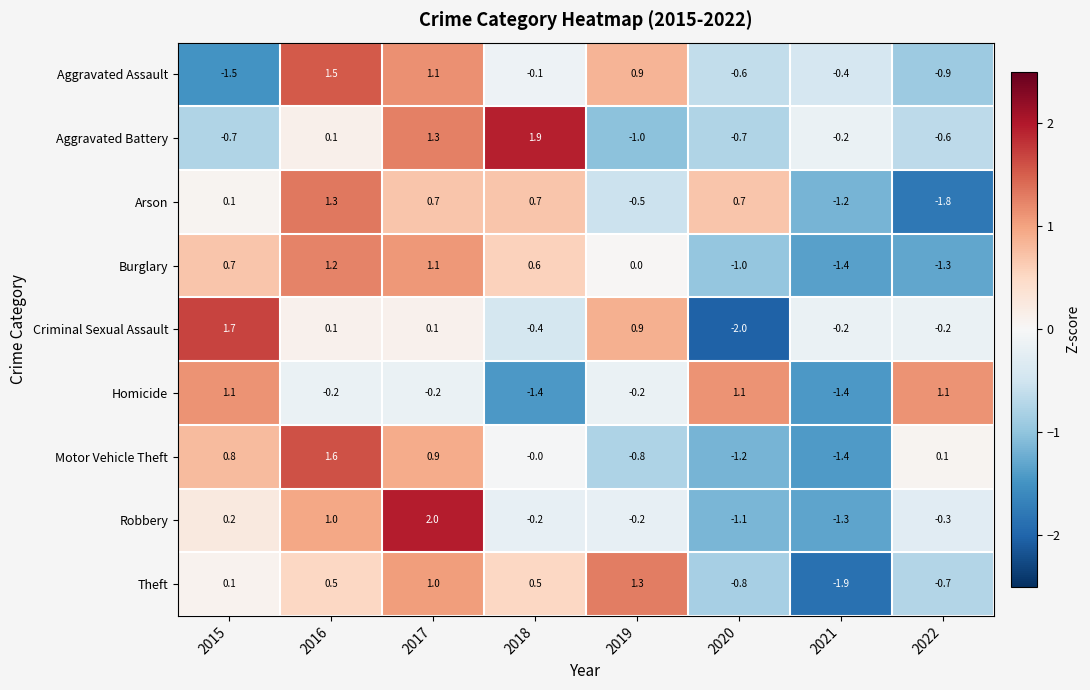

At 2022, list the series in order from smallest to largest.

Arson, Burglary, Aggravated Assault, Theft, Aggravated Battery, Robbery, Criminal Sexual Assault, Motor Vehicle Theft, Homicide